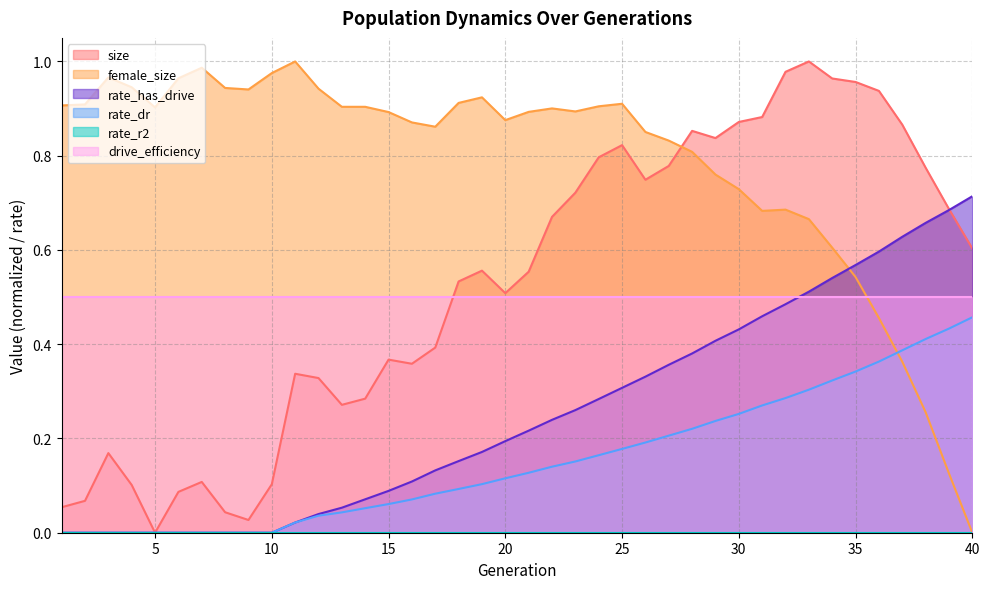

Does the chart have visible grid lines?

Yes